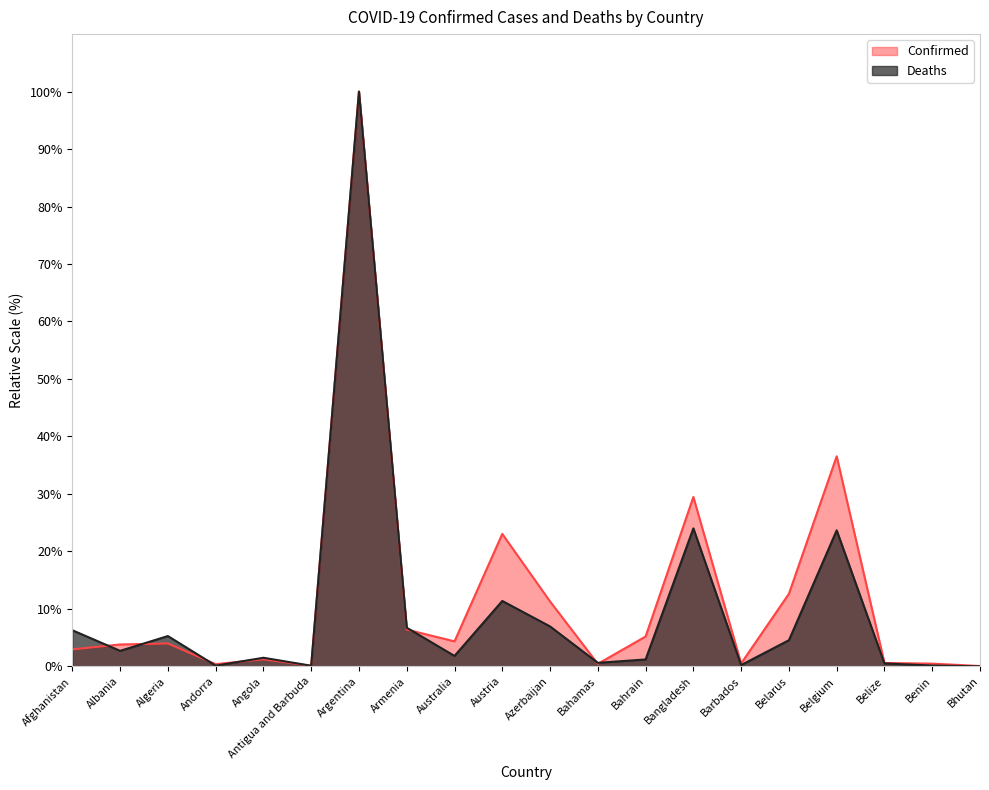

Reading left to right, extract all data points from this chart.

Confirmed: 2.9	3.8	4.0	0.4	1.2	0.1	100.0	6.4	4.3	23.0	11.3	0.4	5.2	29.5	0.5	12.6	36.5	0.6	0.5	0.0
Deaths: 6.3	2.7	5.3	0.1	1.5	0.1	100.0	6.7	1.8	11.4	6.9	0.6	1.2	24.0	0.2	4.5	23.7	0.5	0.1	0.0